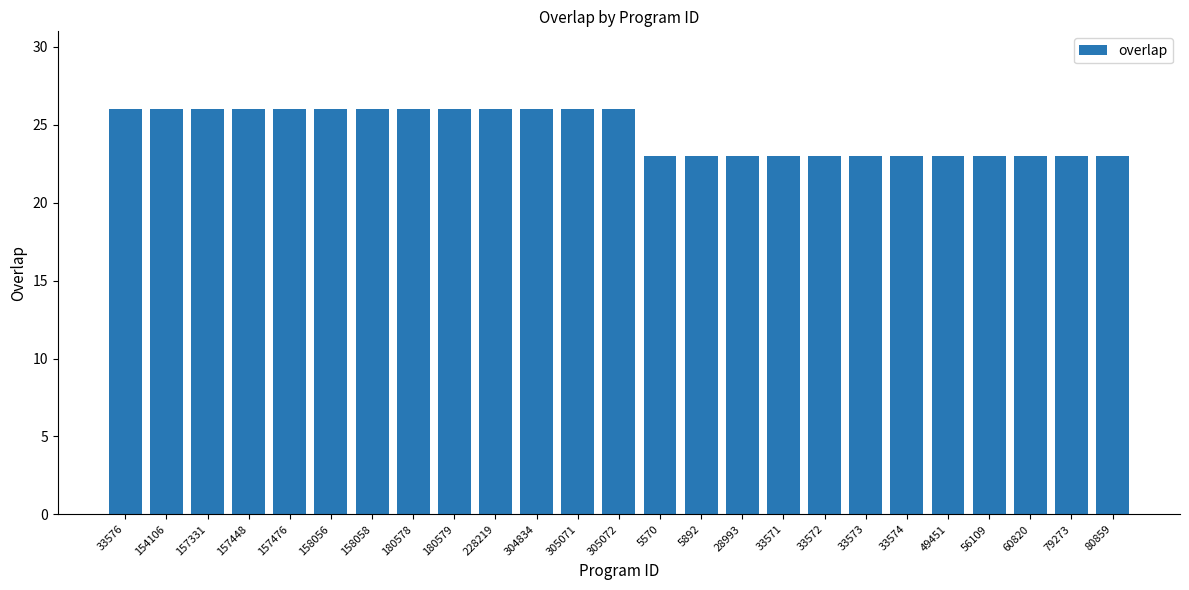

The value at 33571 is 23. True or false?

True